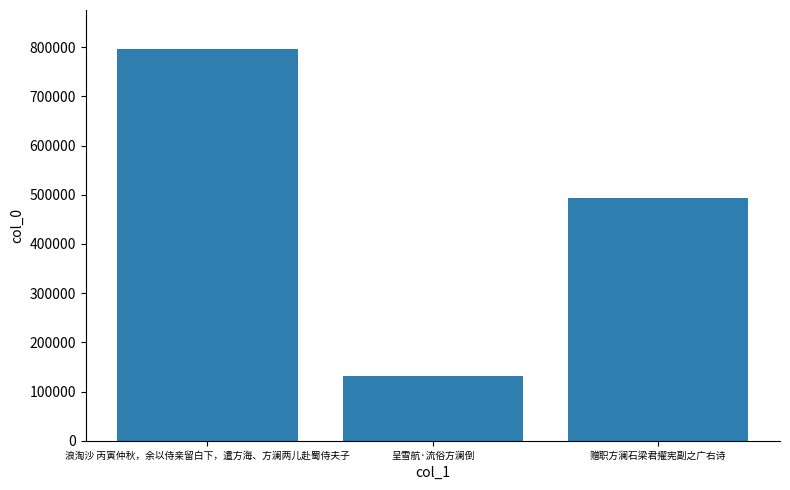

Reading left to right, extract all data points from this chart.

796038	131329	494444